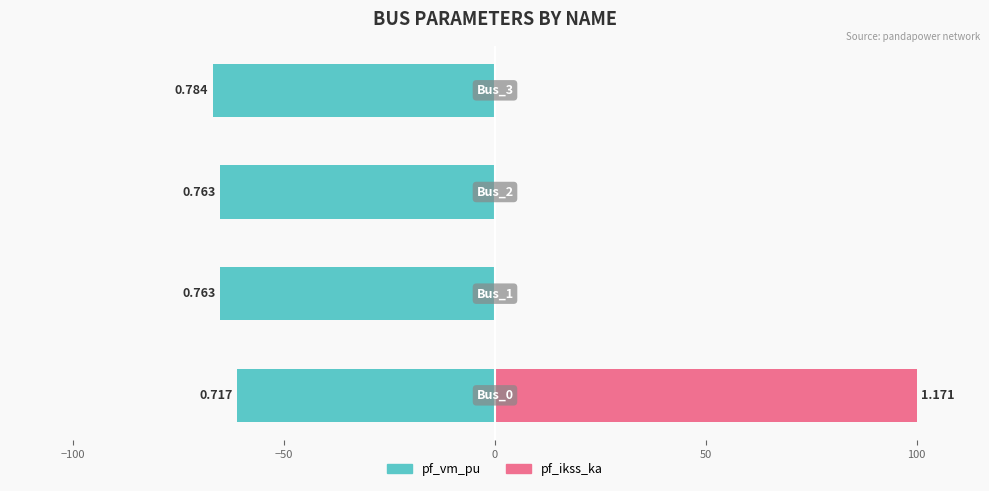

Is the value of pf_vm_pu at 0 greater than the value of pf_ikss_ka at 0?

No